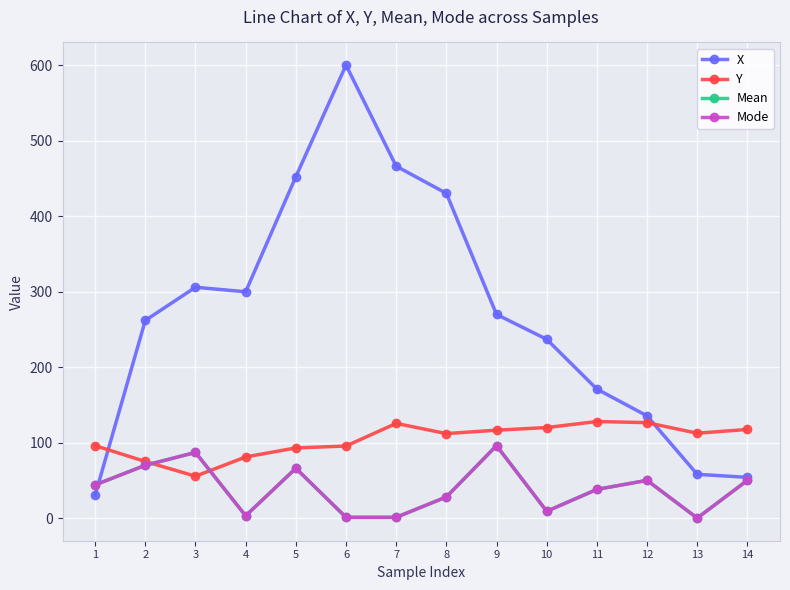

How many lines are shown in the chart?

4